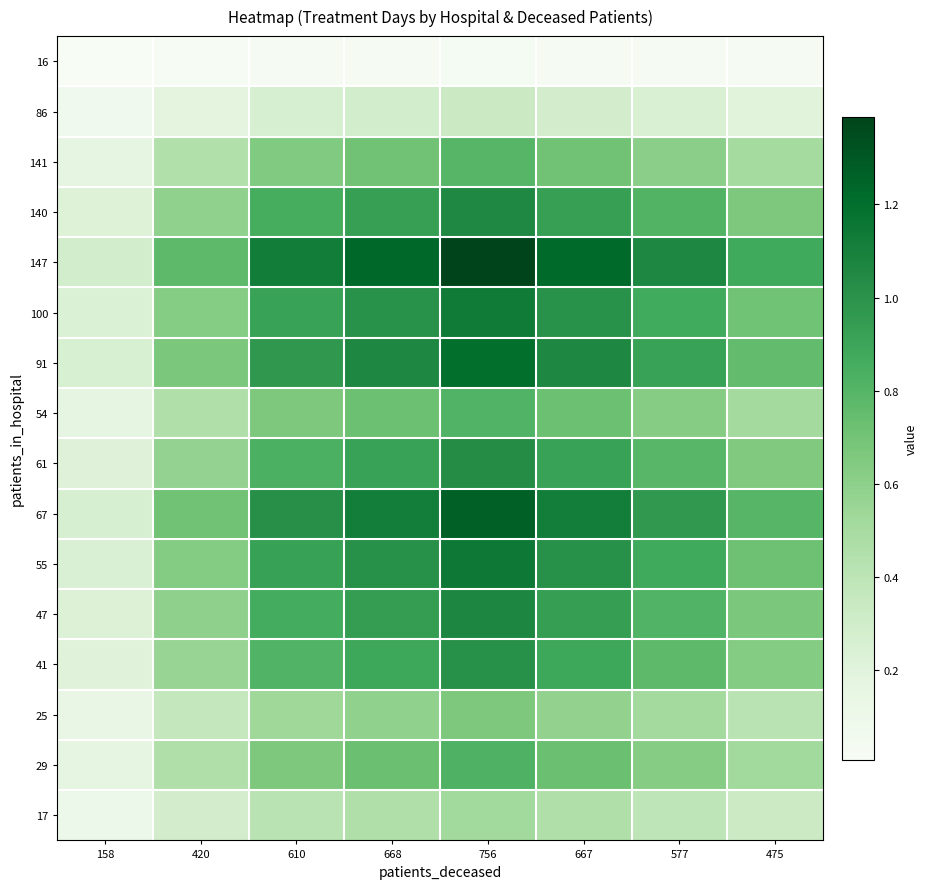

Reading left to right, transcribe all the data shown in this chart.

16: 158=0.0	420=0.0	610=0.0	668=0.0	756=0.0	667=0.0	577=0.0	475=0.0
86: 158=0.1	420=0.2	610=0.3	668=0.3	756=0.3	667=0.3	577=0.2	475=0.2
141: 158=0.2	420=0.4	610=0.6	668=0.7	756=0.8	667=0.7	577=0.6	475=0.5
140: 158=0.2	420=0.6	610=0.9	668=0.9	756=1.1	667=0.9	577=0.8	475=0.7
147: 158=0.3	420=0.8	610=1.1	668=1.2	756=1.4	667=1.2	577=1.1	475=0.9
100: 158=0.2	420=0.6	610=0.9	668=1.0	756=1.1	667=1.0	577=0.9	475=0.7
91: 158=0.3	420=0.7	610=1.0	668=1.1	756=1.2	667=1.1	577=0.9	475=0.8
54: 158=0.2	420=0.5	610=0.7	668=0.7	756=0.8	667=0.7	577=0.6	475=0.5
61: 158=0.2	420=0.6	610=0.8	668=0.9	756=1.0	667=0.9	577=0.8	475=0.7
67: 158=0.3	420=0.7	610=1.0	668=1.1	756=1.3	667=1.1	577=1.0	475=0.8
55: 158=0.2	420=0.6	610=0.9	668=1.0	756=1.1	667=1.0	577=0.9	475=0.7
47: 158=0.2	420=0.6	610=0.9	668=0.9	756=1.1	667=0.9	577=0.8	475=0.7
41: 158=0.2	420=0.6	610=0.8	668=0.9	756=1.0	667=0.9	577=0.8	475=0.6
25: 158=0.1	420=0.4	610=0.5	668=0.6	756=0.7	667=0.6	577=0.5	475=0.4
29: 158=0.2	420=0.5	610=0.7	668=0.7	756=0.8	667=0.7	577=0.6	475=0.5
17: 158=0.1	420=0.3	610=0.4	668=0.5	756=0.5	667=0.5	577=0.4	475=0.3